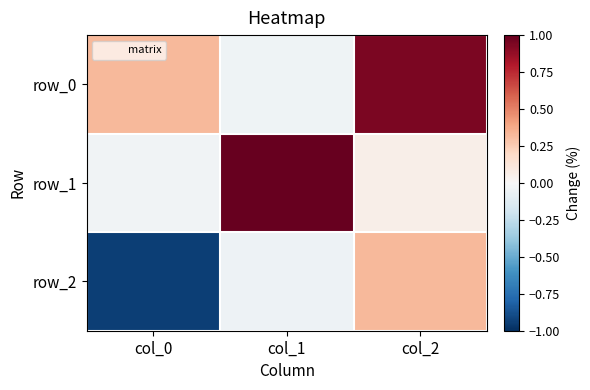

How many data points in row_0 are less than 0?

1